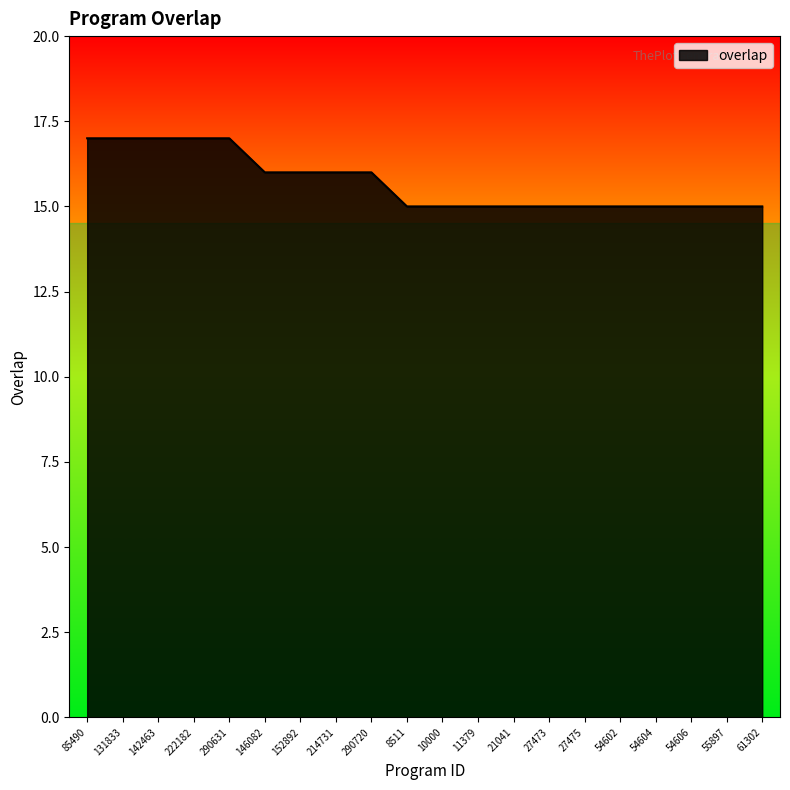

What value does the data have at 21041?

15